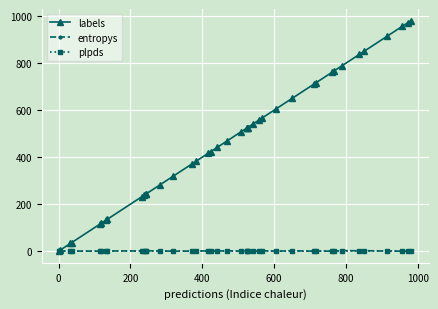

Between 0 and 400, which series saw the biggest shift?

labels